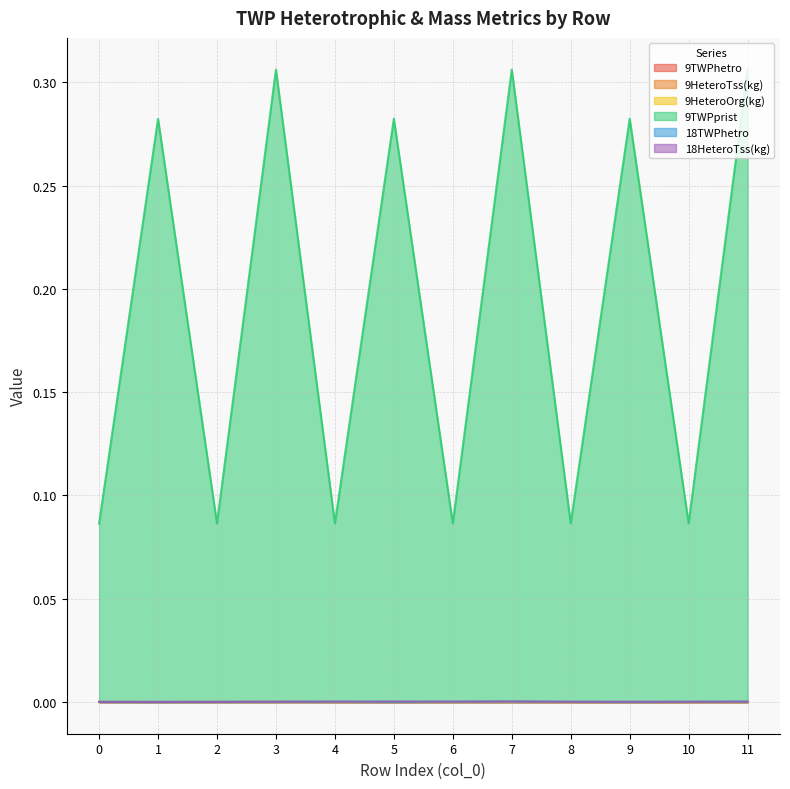

Is the value of 9TWPhetro at 2 greater than the value of 9HeteroOrg(kg) at 2?

Yes